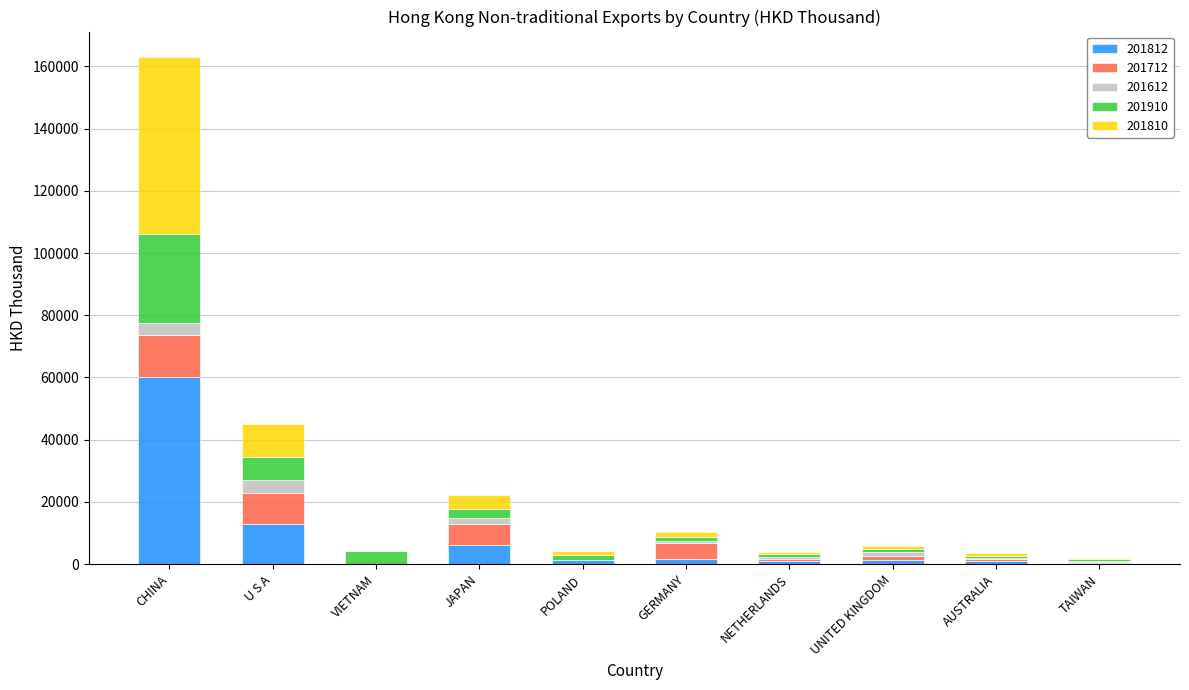

What is the maximum value for 201812?

59998.7